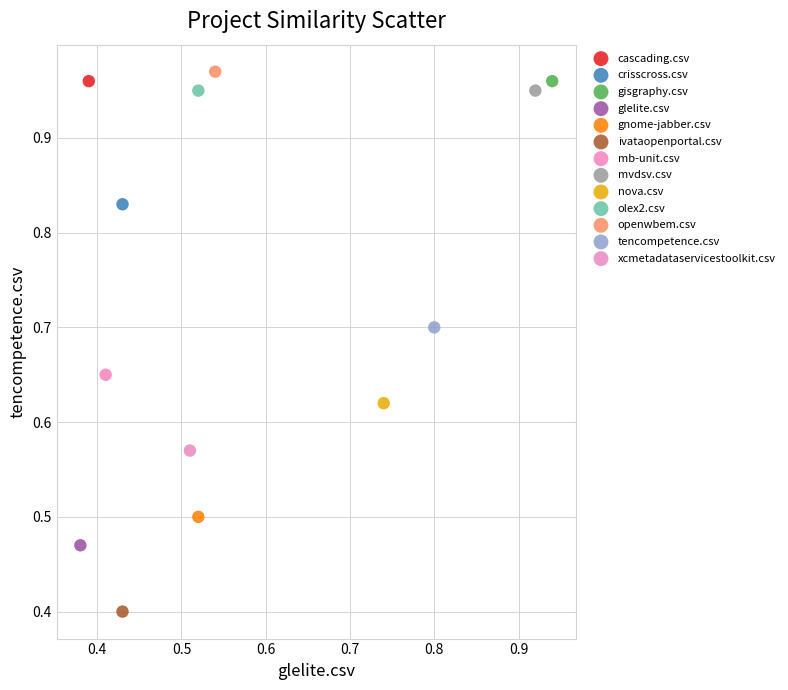

What are all the series names shown in the legend?

cascading.csv, crisscross.csv, gisgraphy.csv, glelite.csv, gnome-jabber.csv, ivataopenportal.csv, mb-unit.csv, mvdsv.csv, nova.csv, olex2.csv, openwbem.csv, tencompetence.csv, xcmetadataservicestoolkit.csv